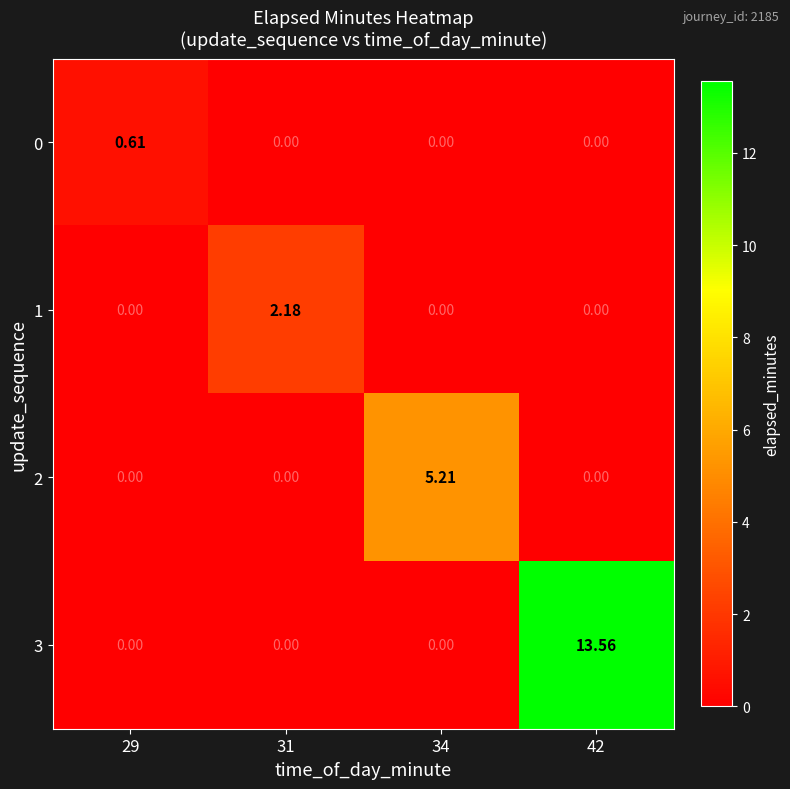

List the series in order of their peak value, highest first.

3, 2, 1, 0